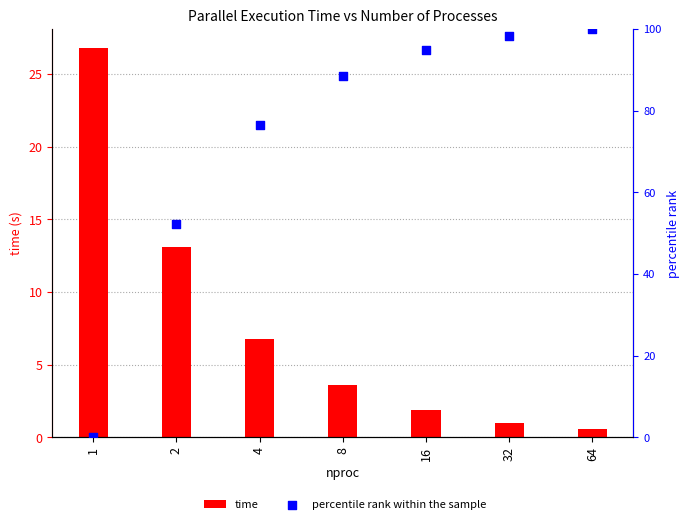

At which category is the sum across all series the highest?

64